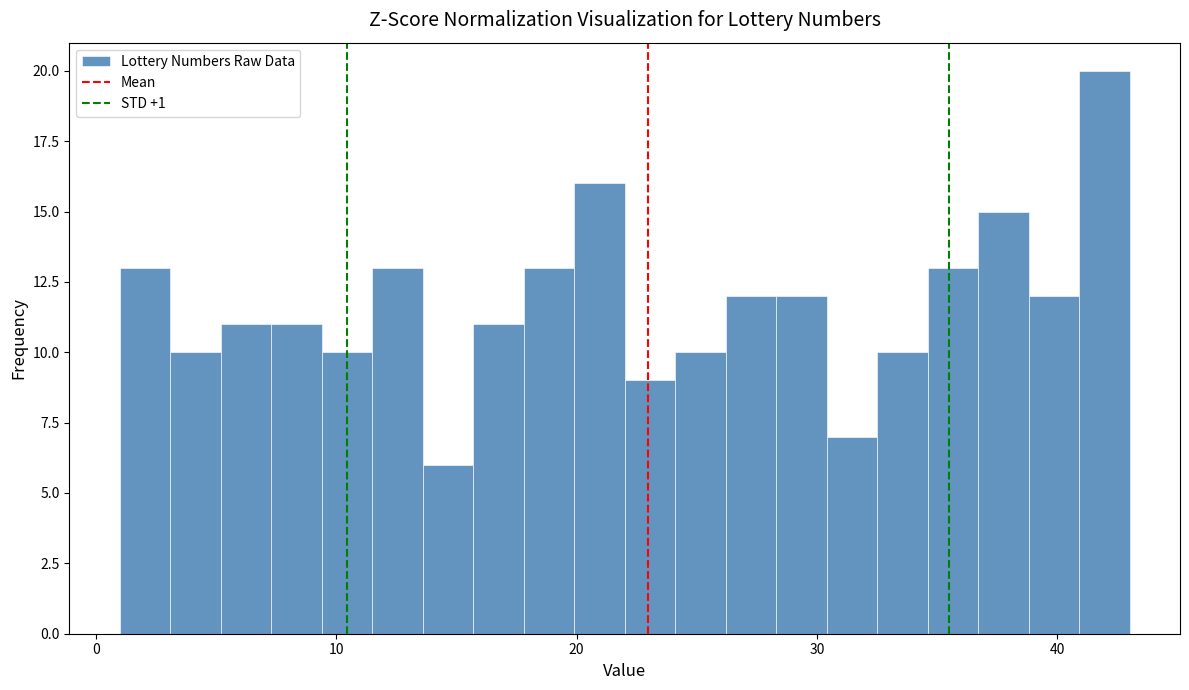

Read against the x-axis, roughly where is the centre of the tallest bar?

42